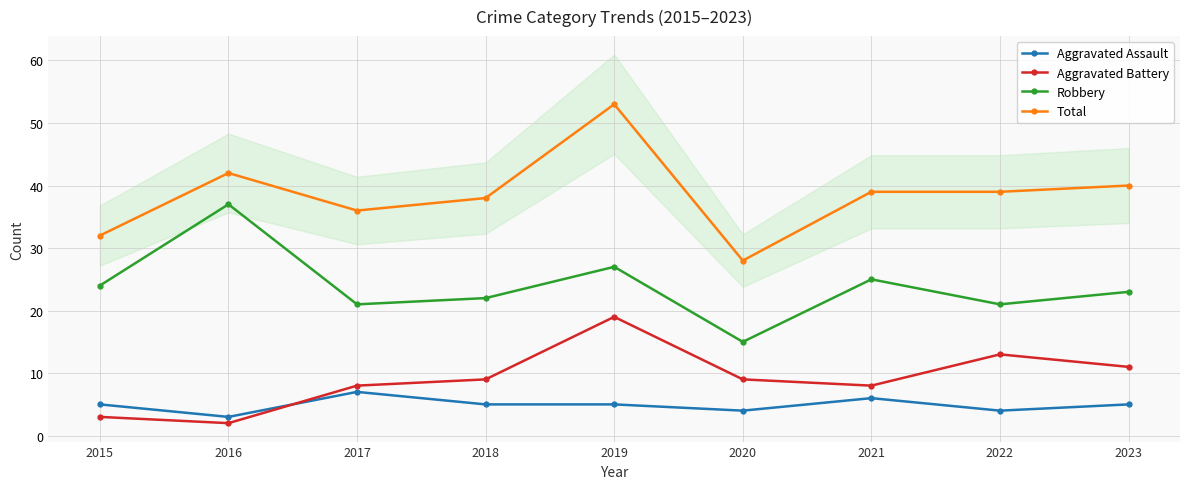

Is the value of Robbery at 2023 greater than the value of Total at 2022?

No